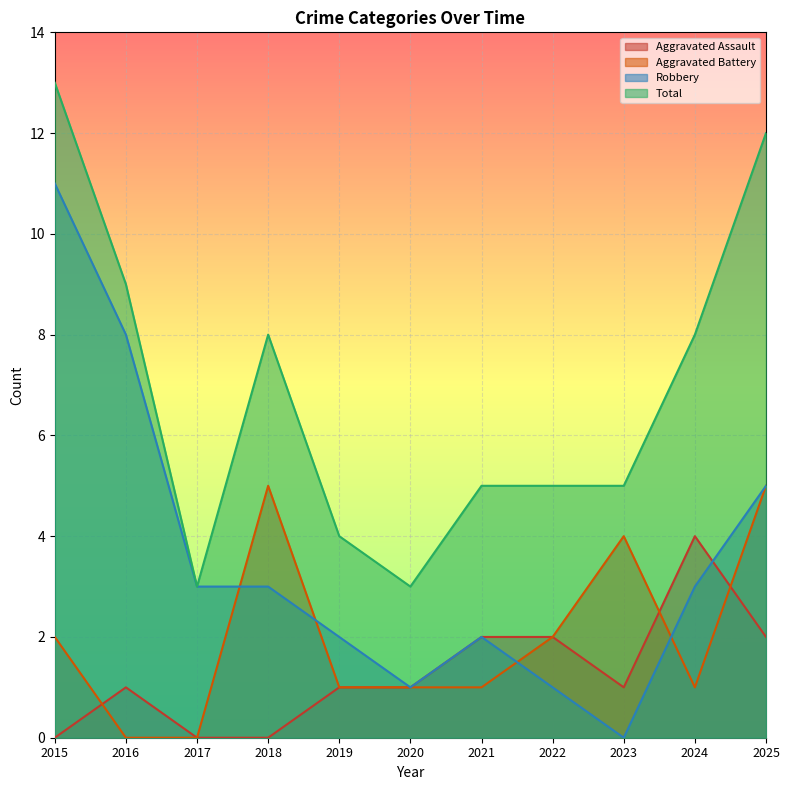

At which category does Total reach its first local valley?

2017